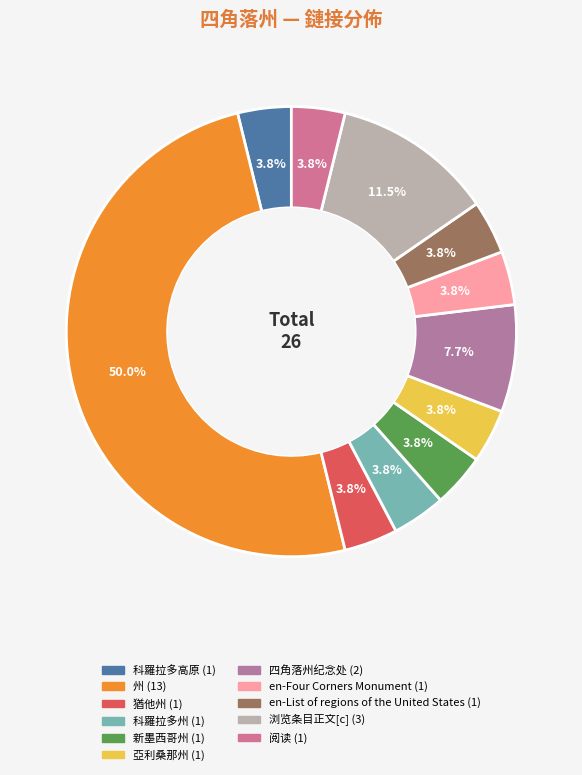

Is it true that 州 is 42% of the pie?

False